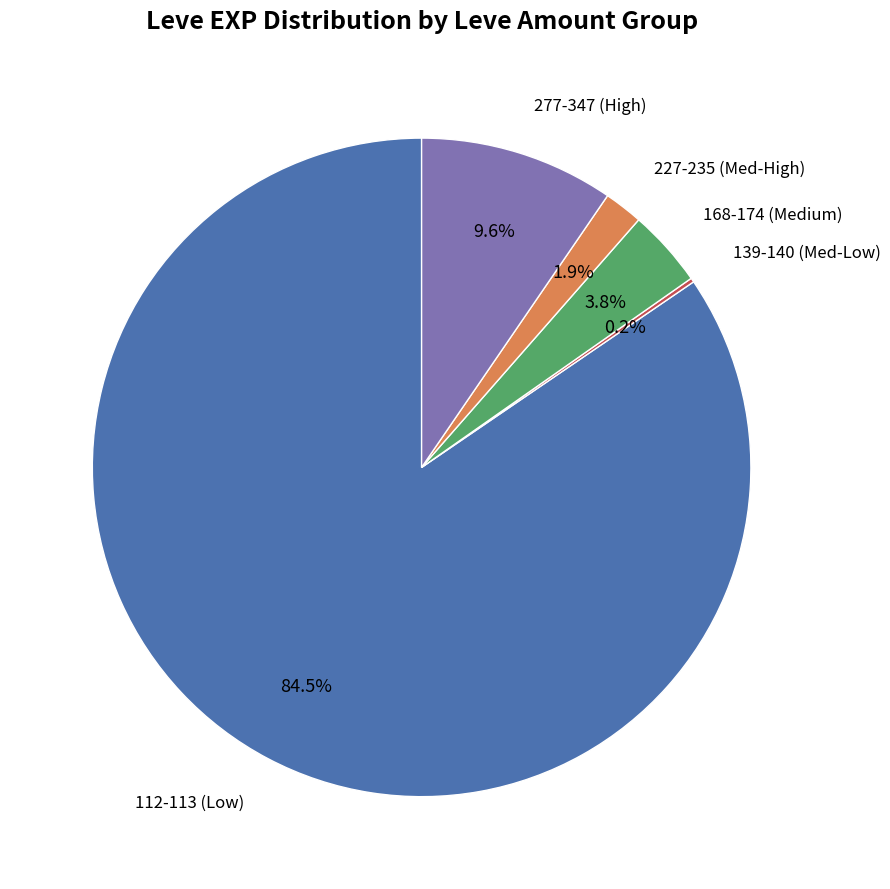

Does any single category account for the majority?

Yes